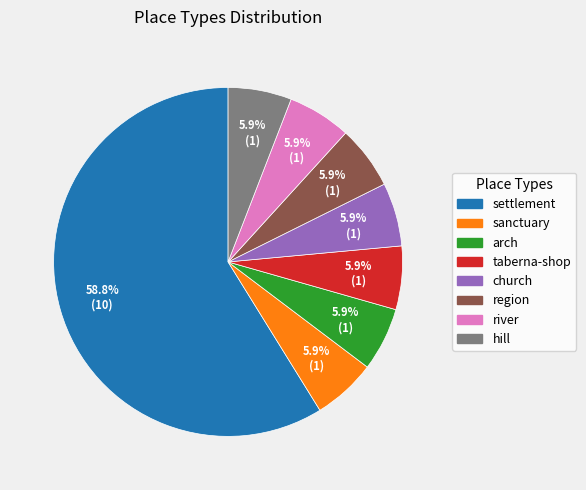

Does settlement represent more than half of the total?

Yes